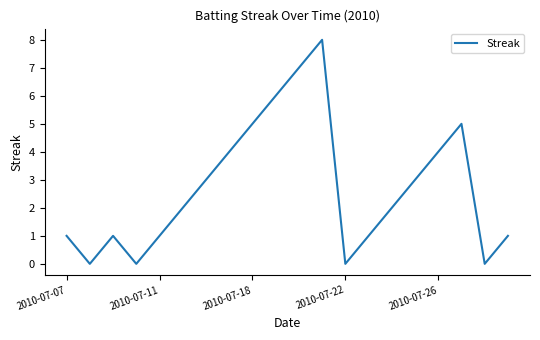

Does the chart have visible grid lines?

No